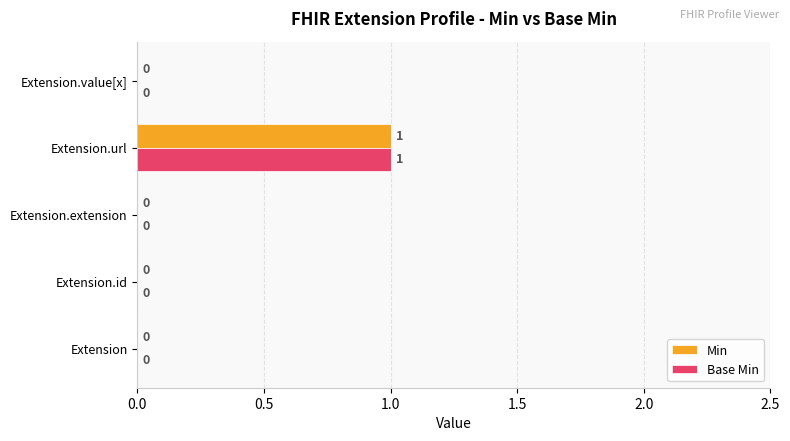

At which category is the sum across all series the highest?

Extension.url